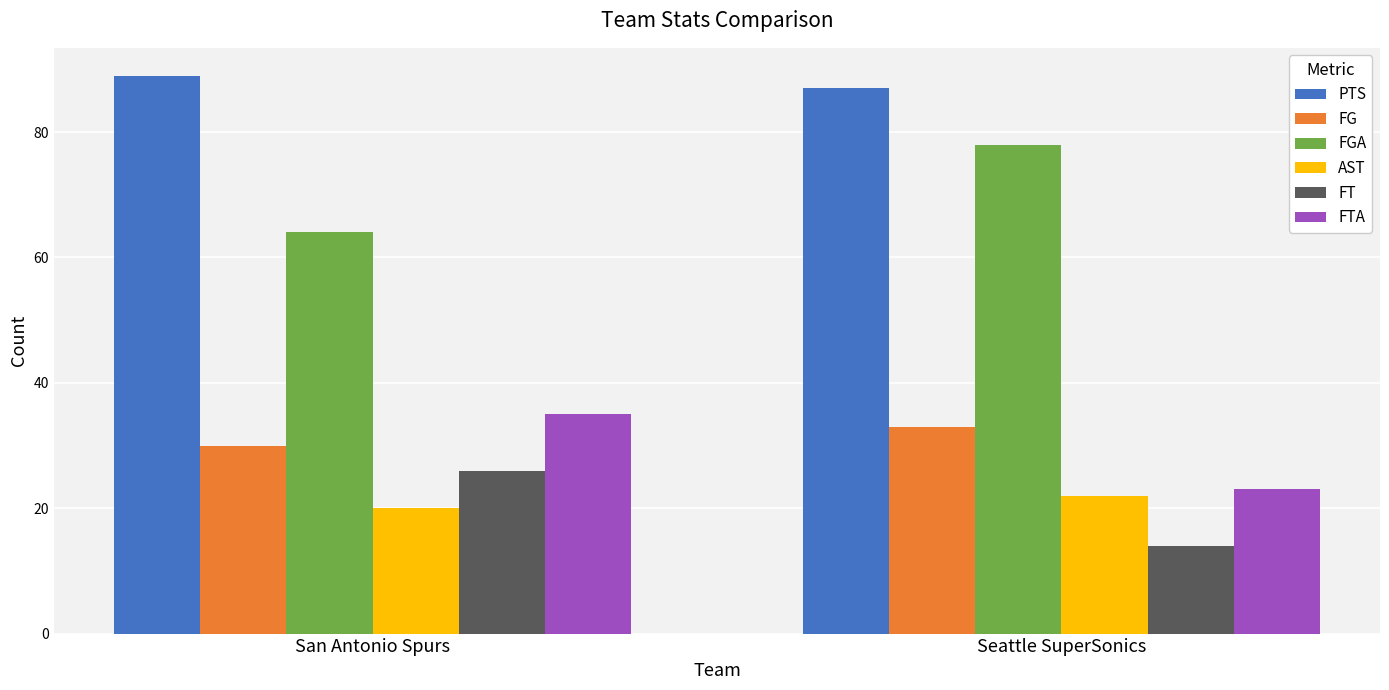

How many bars are there in each group?

6